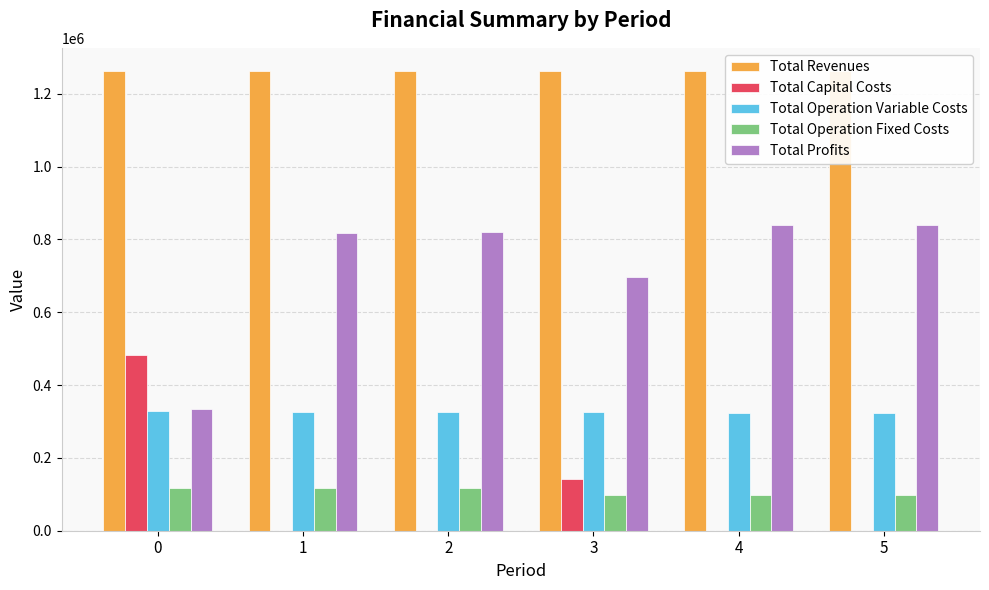

Are the bars grouped side by side (vs. stacked)?

Yes